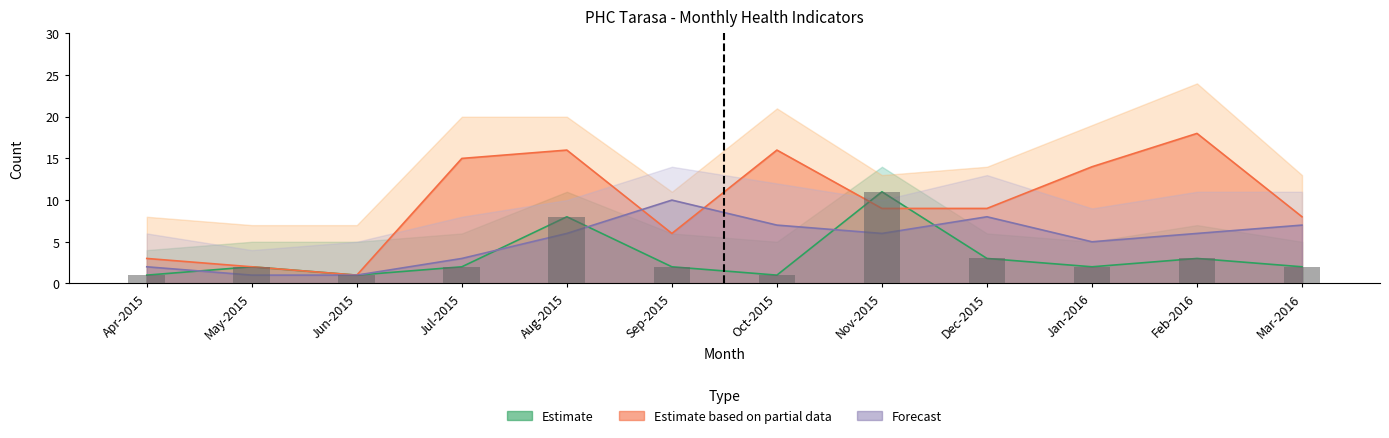

Reading left to right, list all the values displayed in this chart.

Mothers (JSY Public): Apr-2015=1	May-2015=2	Jun-2015=1	Jul-2015=2	Aug-2015=8	Sep-2015=2	Oct-2015=1	Nov-2015=11	Dec-2015=3	Jan-2016=2	Feb-2016=3	Mar-2016=2
ANM or AWW: Apr-2015=3	May-2015=2	Jun-2015=1	Jul-2015=15	Aug-2015=16	Sep-2015=6	Oct-2015=16	Nov-2015=9	Dec-2015=9	Jan-2016=14	Feb-2016=18	Mar-2016=8
Still Birth: Apr-2015=2	May-2015=1	Jun-2015=1	Jul-2015=3	Aug-2015=6	Sep-2015=10	Oct-2015=7	Nov-2015=6	Dec-2015=8	Jan-2016=5	Feb-2016=6	Mar-2016=7